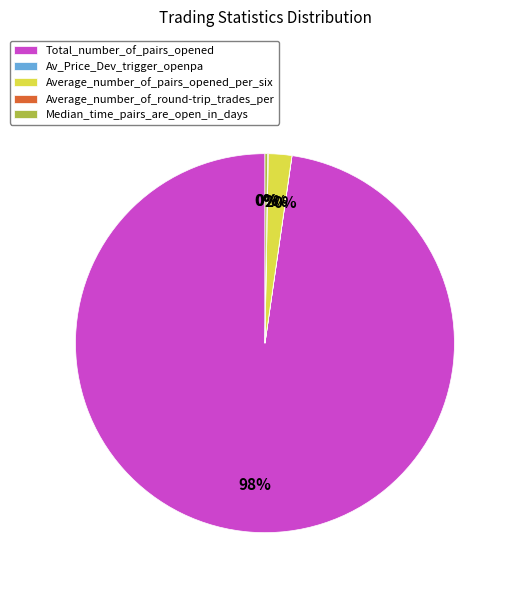

What is the largest slice in the pie chart?

Total_number_of_pairs_opened